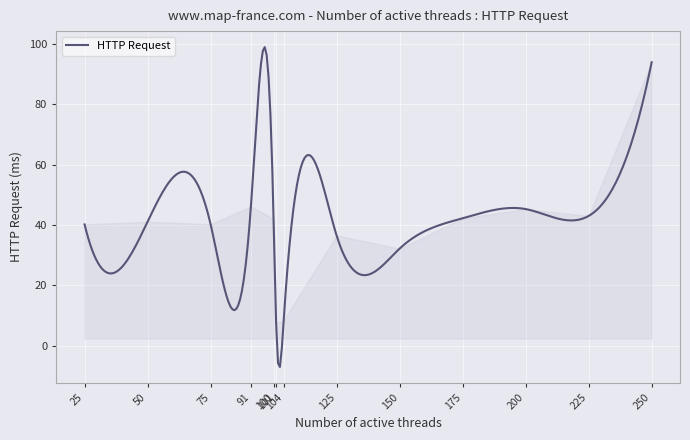

What is the smallest value displayed?

-7.0